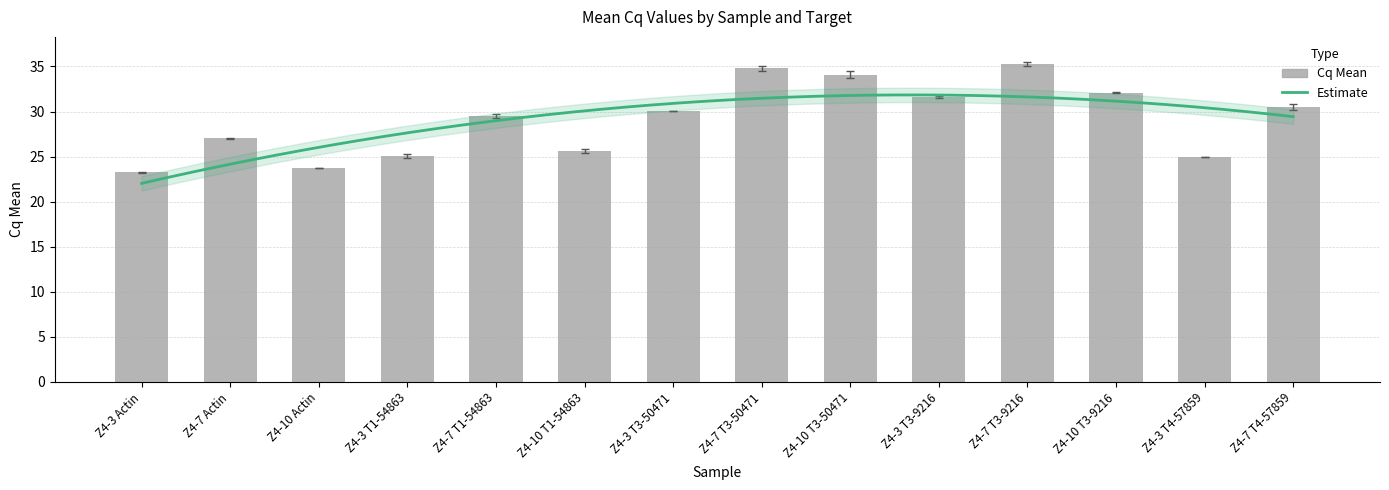

How many values are below 30?

7